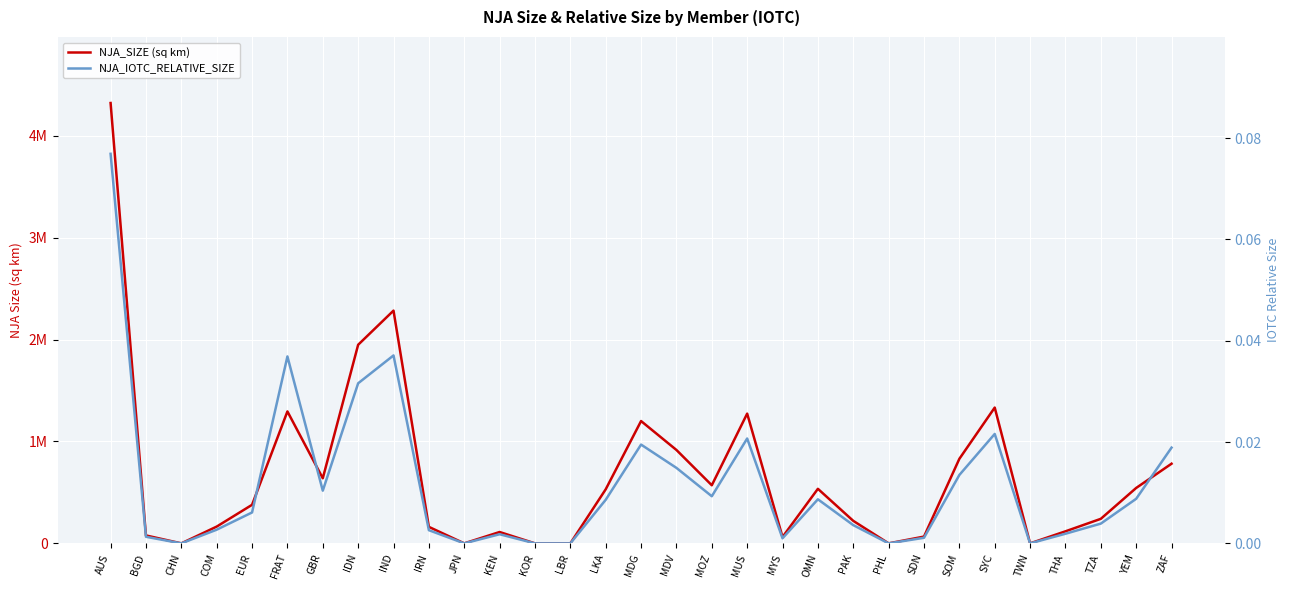

True or false: NJA_SIZE (sq km) and NJA_IOTC_RELATIVE_SIZE cross at least once.

False